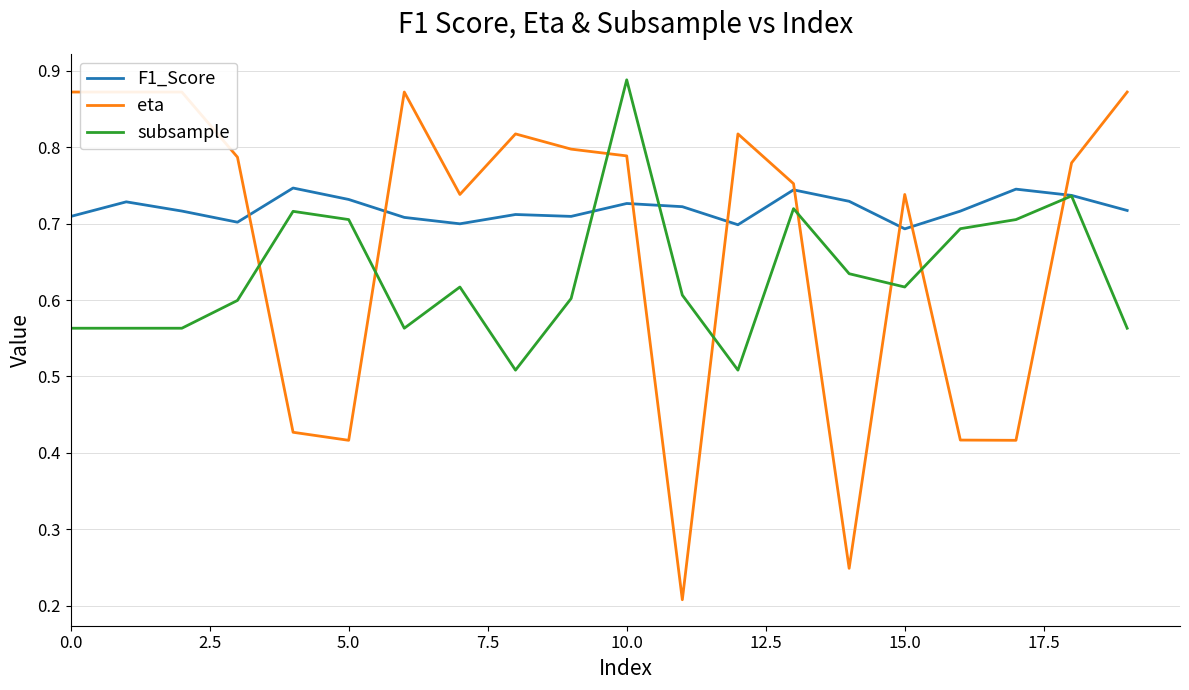

What is the sum of the F1_Score values at 12 and 10?

1.4